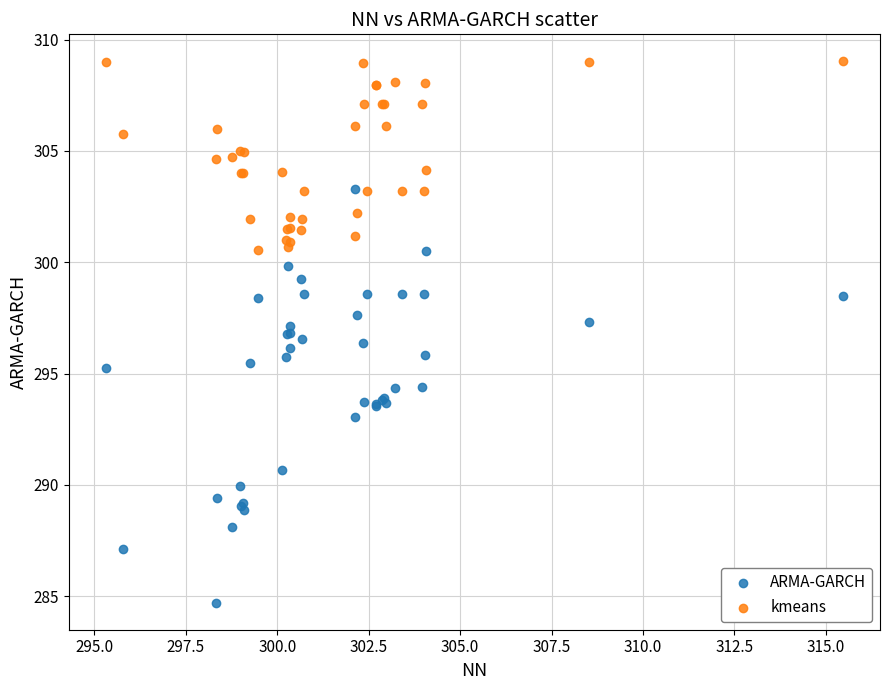

Which series has the largest Y range (max minus min)?

ARMA-GARCH